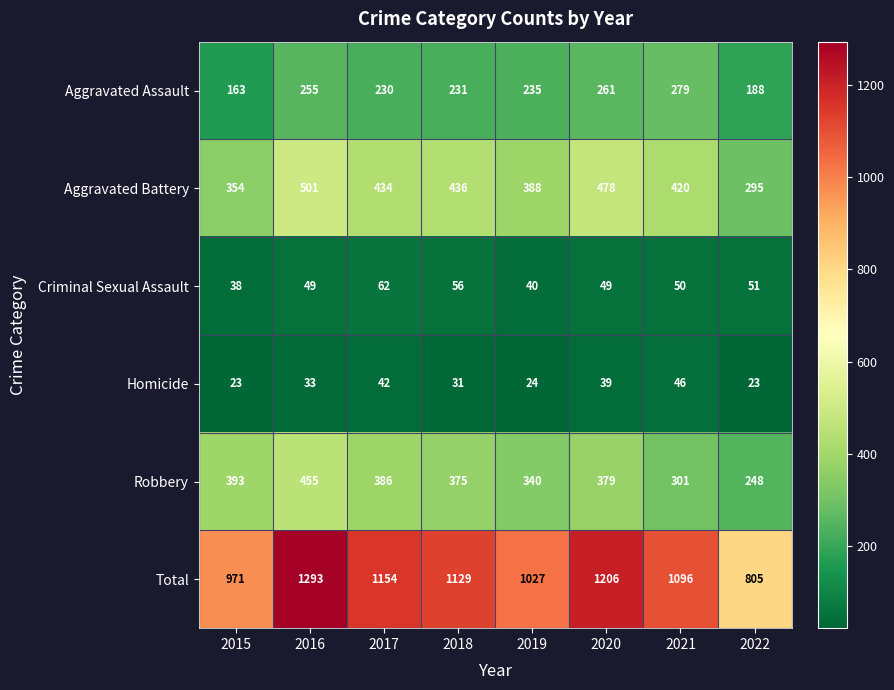

Is it true that Aggravated Assault equals 235 at 2019?

True